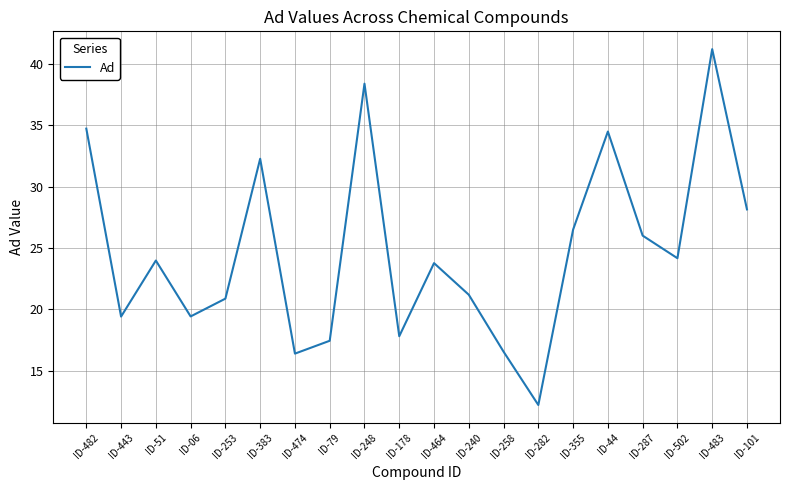

What position from the right is ID-287?

4